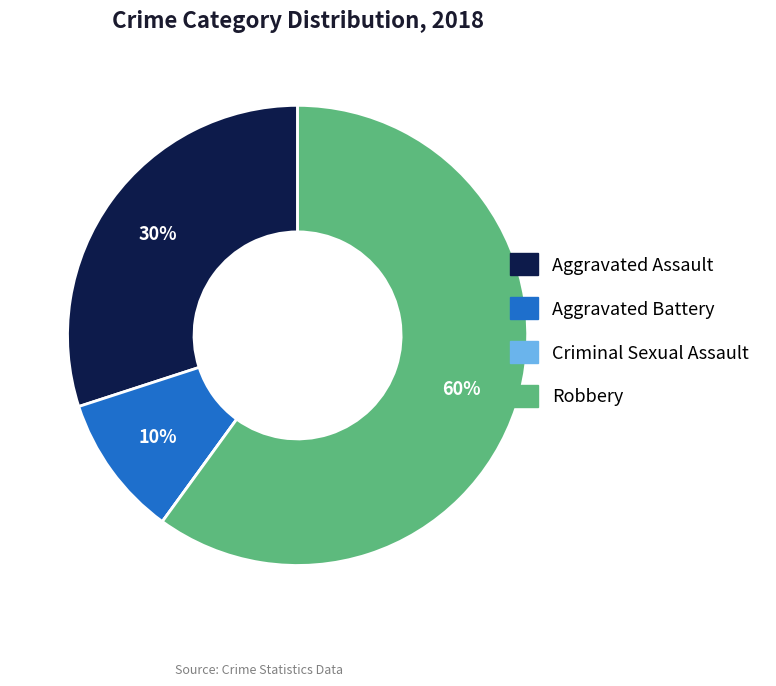

True or false: Robbery accounts for 73% of the total.

False